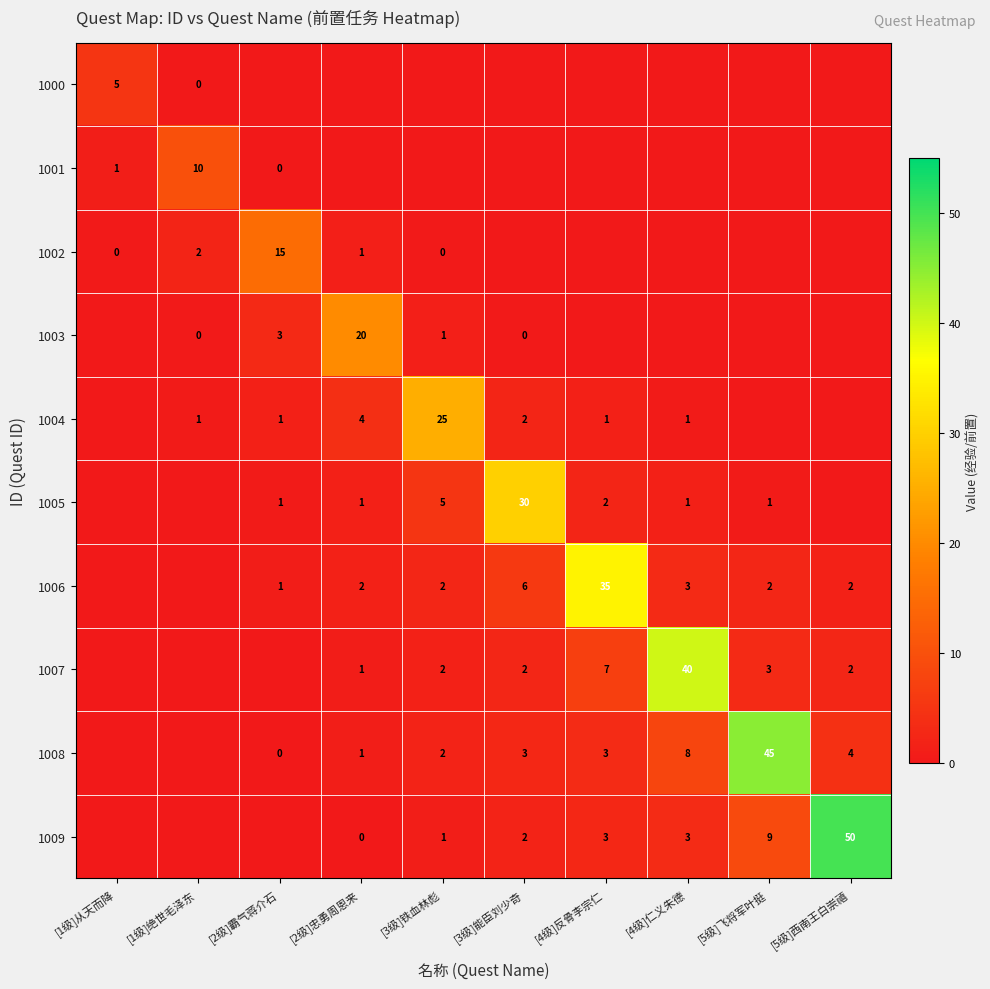

At which category does the chart reach its minimum across all series?

[2级]霸气蒋介石